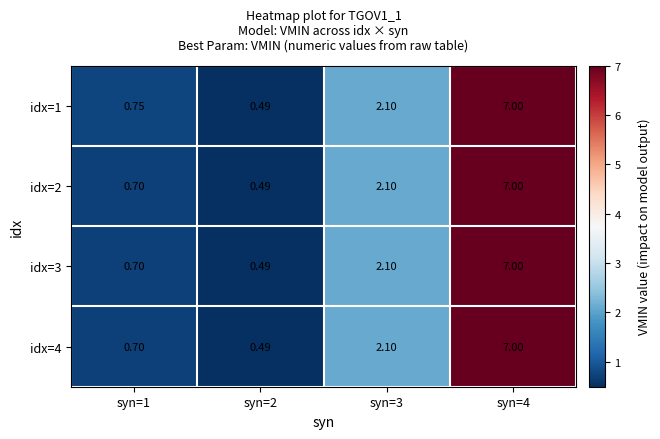

Is the value of idx=1 at syn=2 greater than the value of idx=3 at syn=3?

No